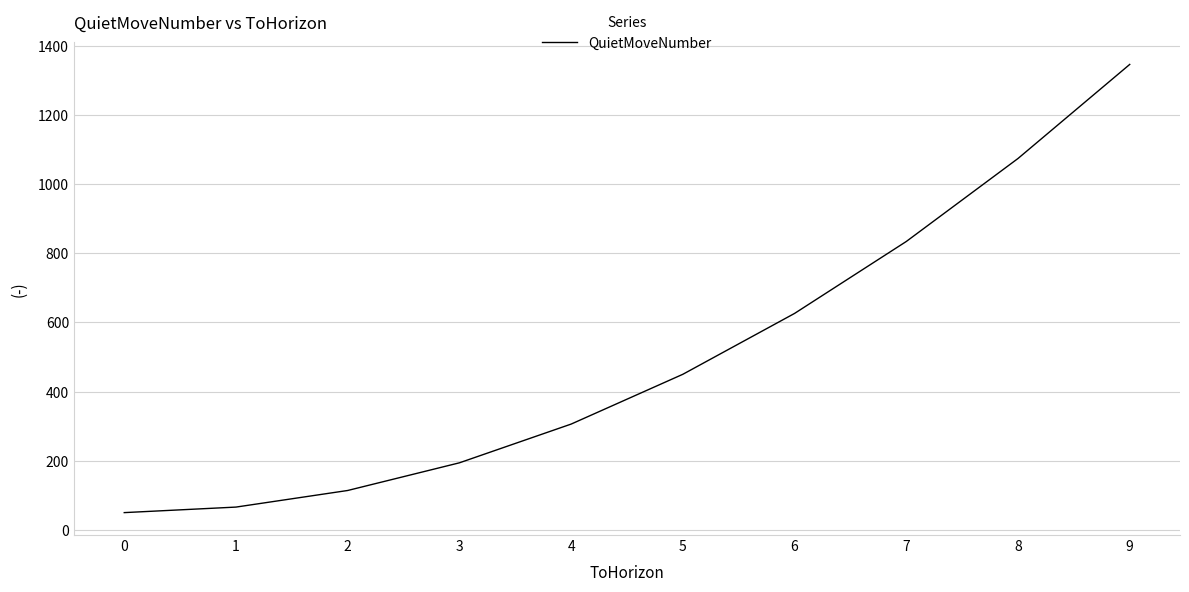

Does the chart have visible grid lines?

Yes